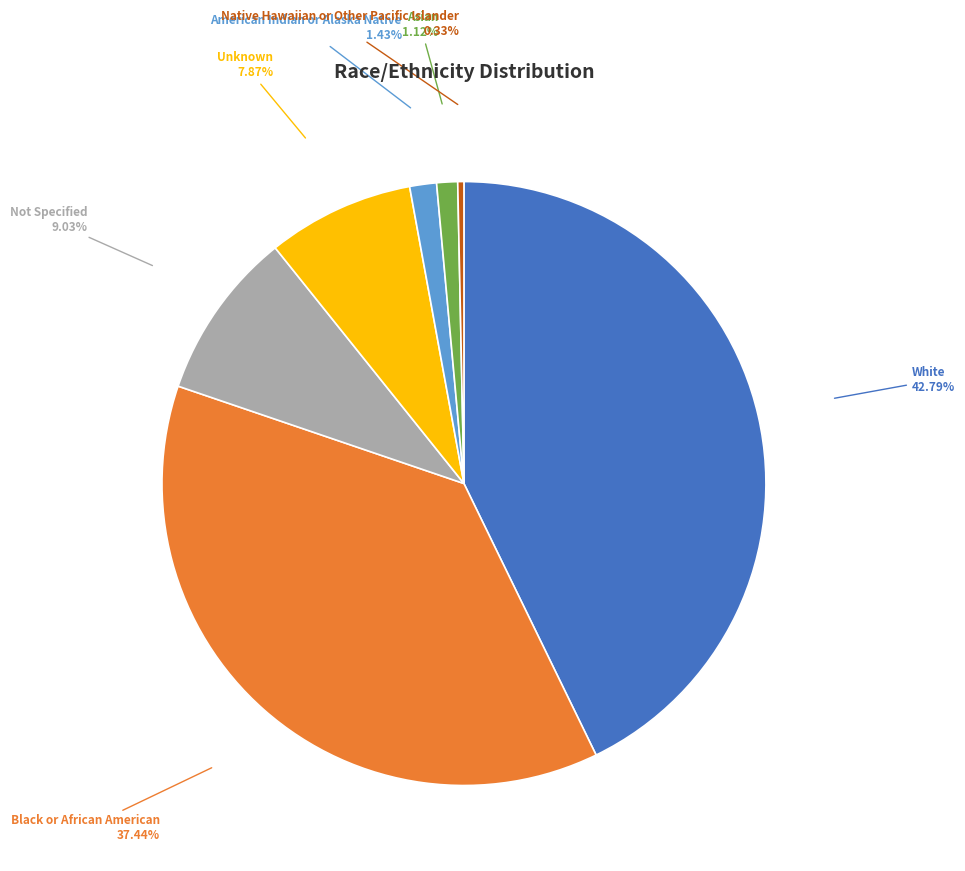

What portion of the pie excludes Unknown?

92.1%